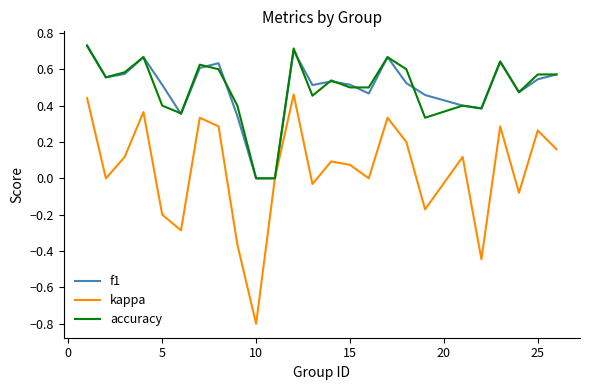

How many lines are shown in the chart?

3